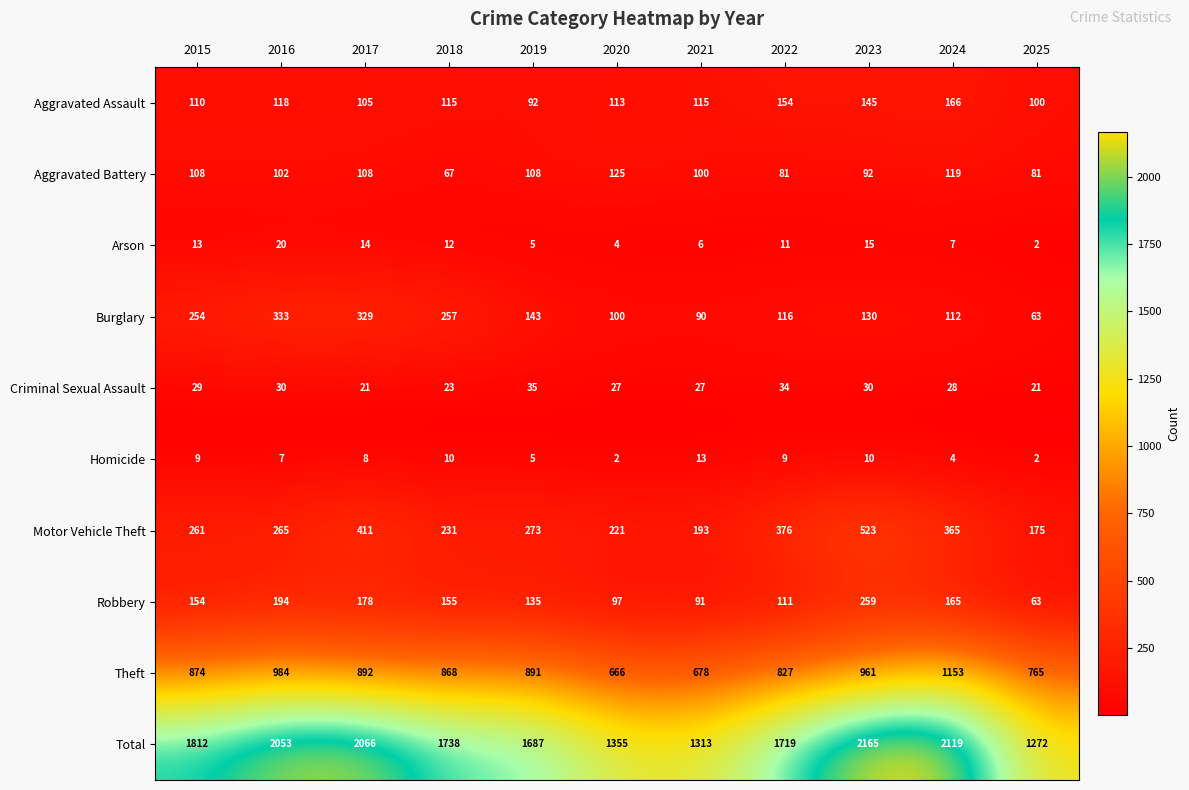

What is the maximum value shown in the chart?

2165